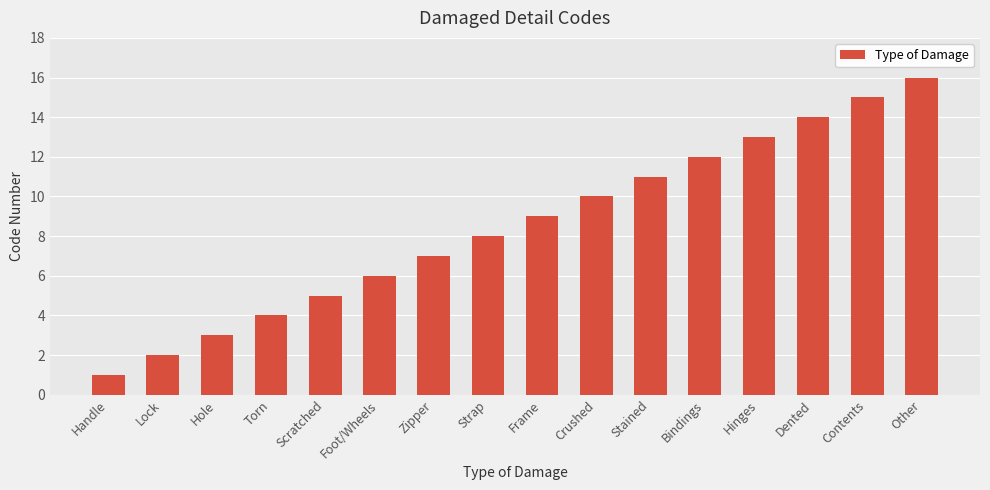

What is the difference between the values at Torn and Other?

12